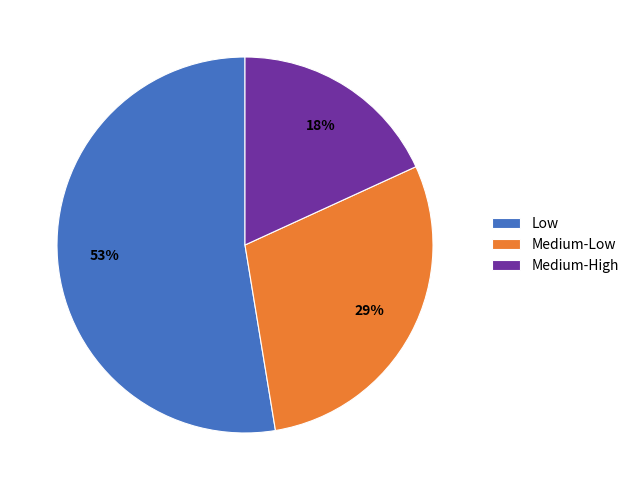

Which category has the smallest portion of the pie?

Medium-High